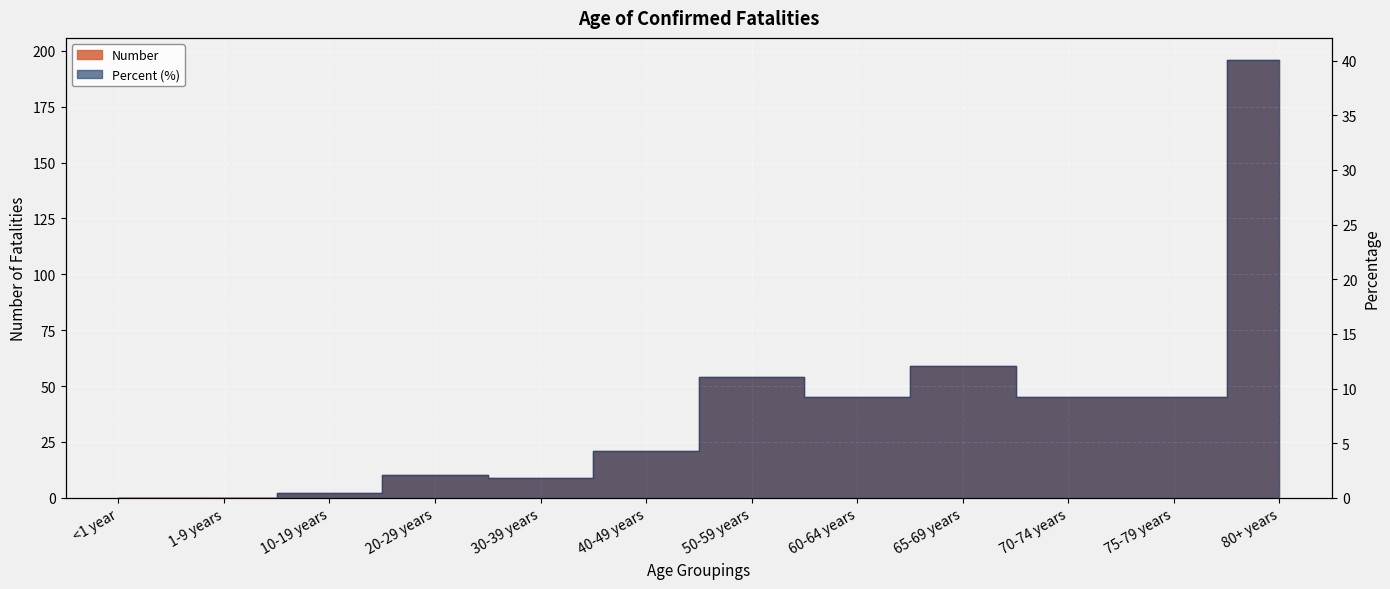

Which category has the highest value in the Percent series?

80+ years